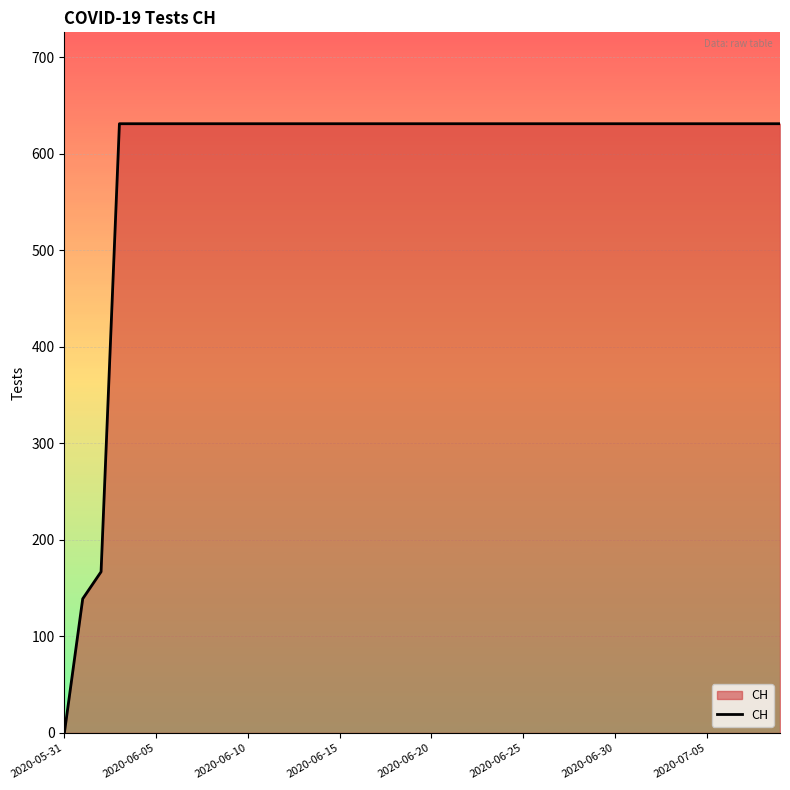

What is the maximum value shown in the chart?

631